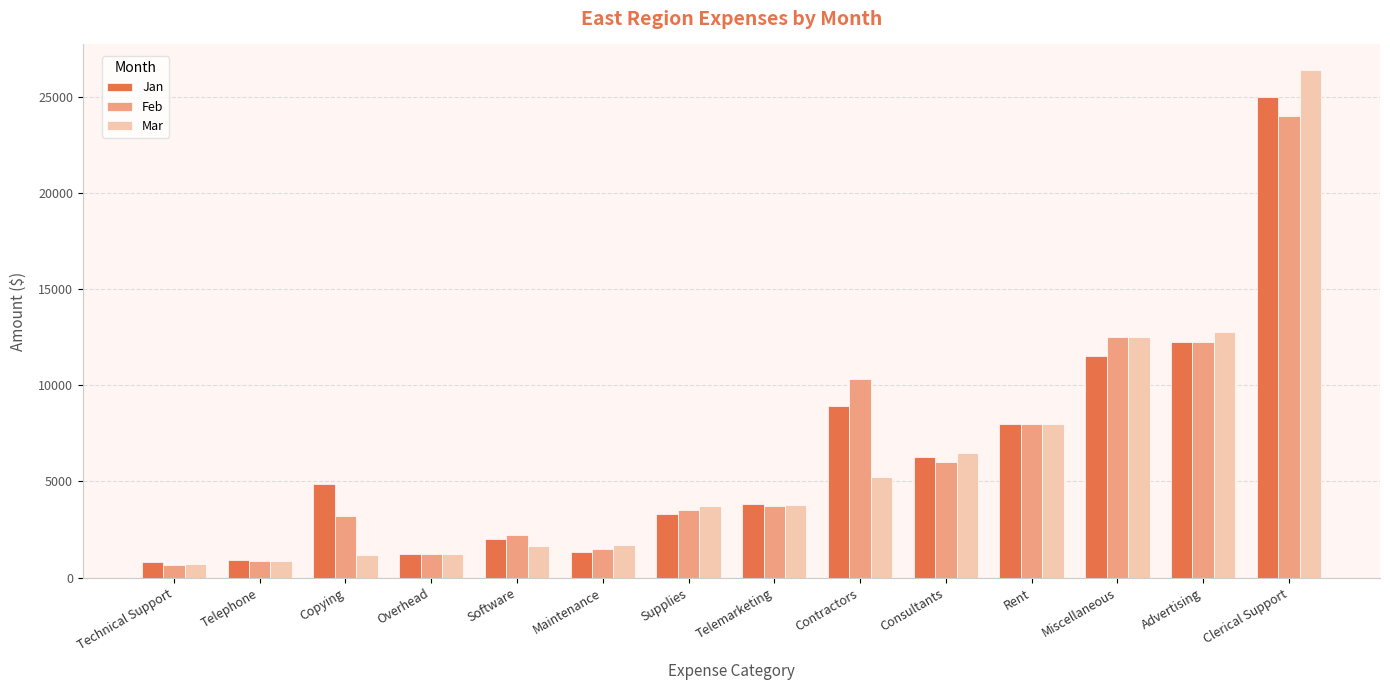

What value does the Feb series have at Consultants?

6000